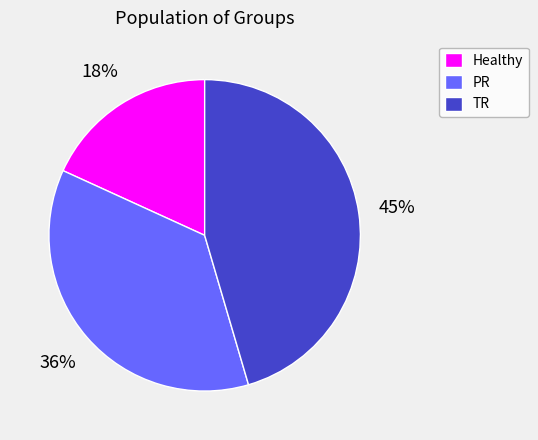

Does any single category account for the majority?

No